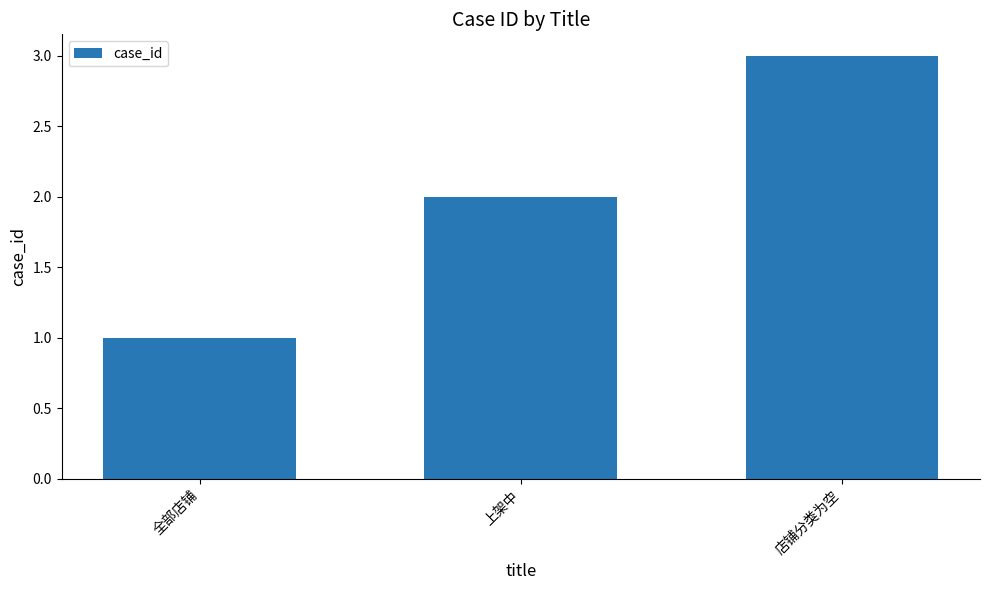

Between 店铺分类为空 and 全部店铺, which is larger?

店铺分类为空